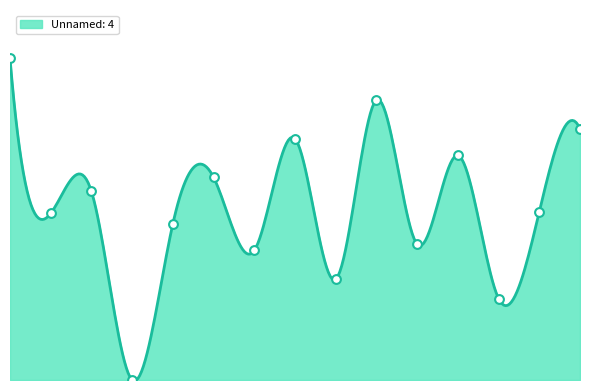

What is the change in value from 90 to 104?

+162